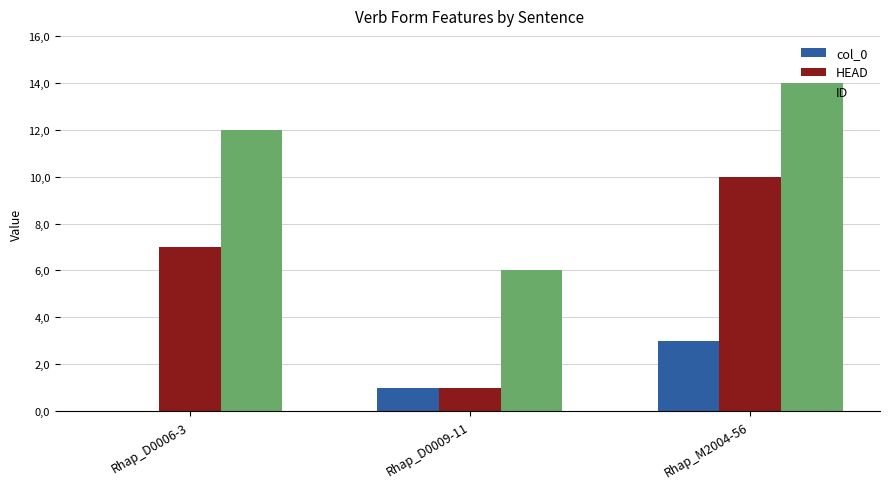

Which category has the lowest value across all series?

Rhap_D0006-3